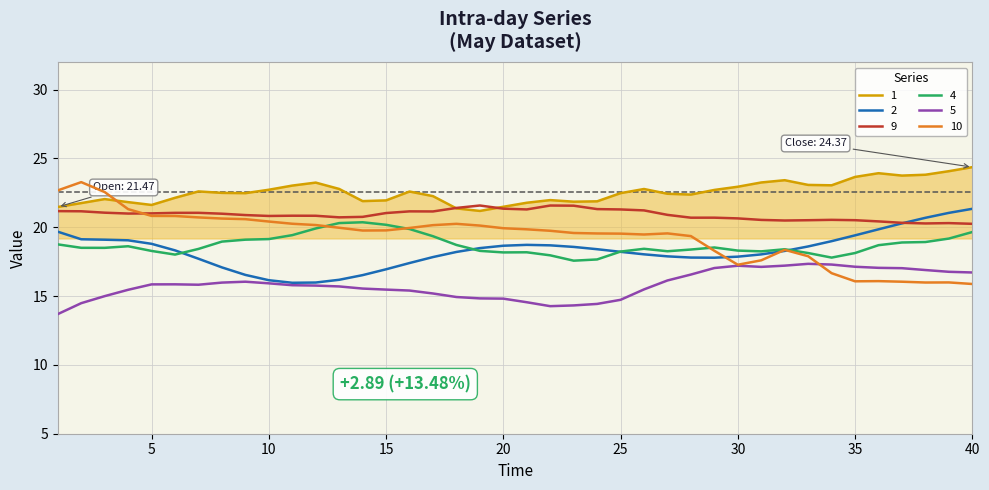

True or false: 1 and 5 cross at least once.

False